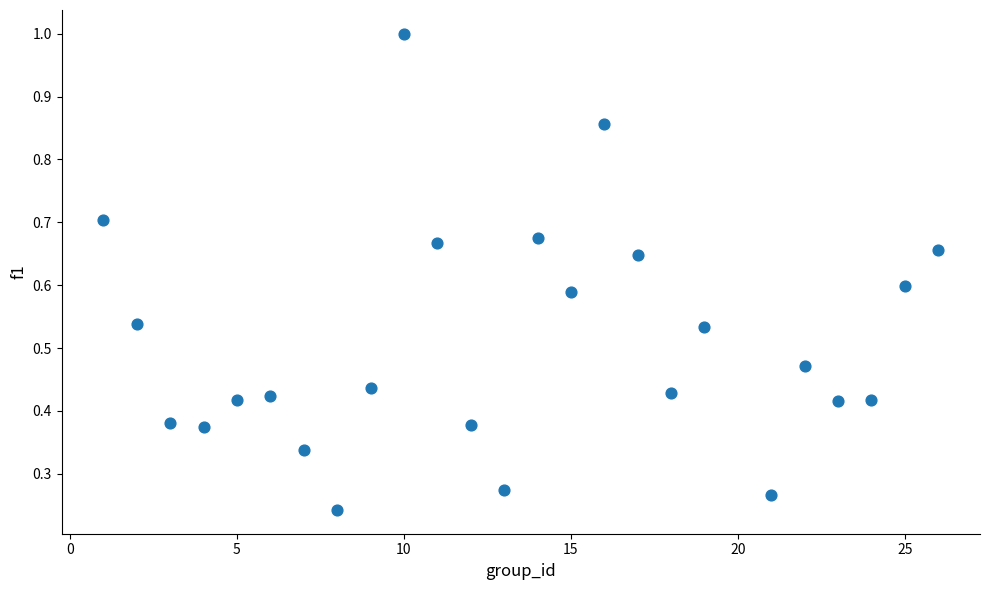

What is the range of Y values (max minus min)?

0.8